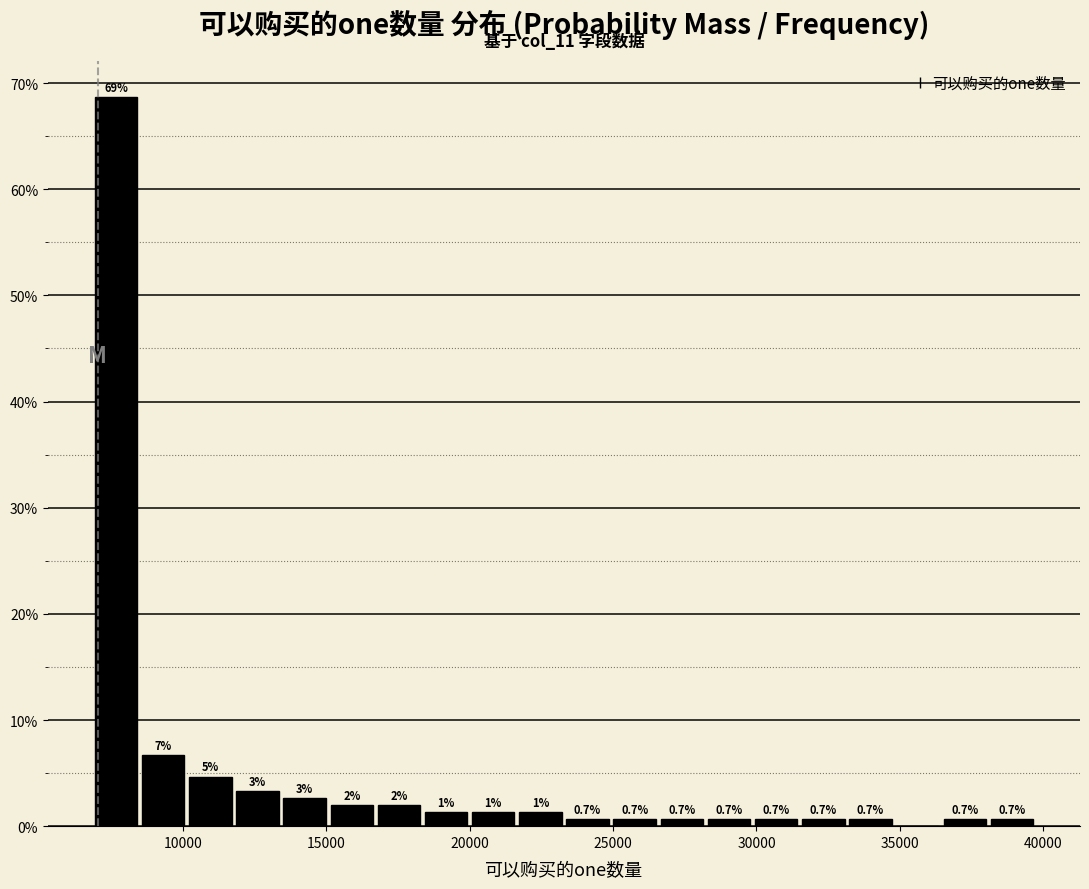

Around what value on the x-axis is the tallest bar? Give the approximate position of its centre, as read against the axis.

7500